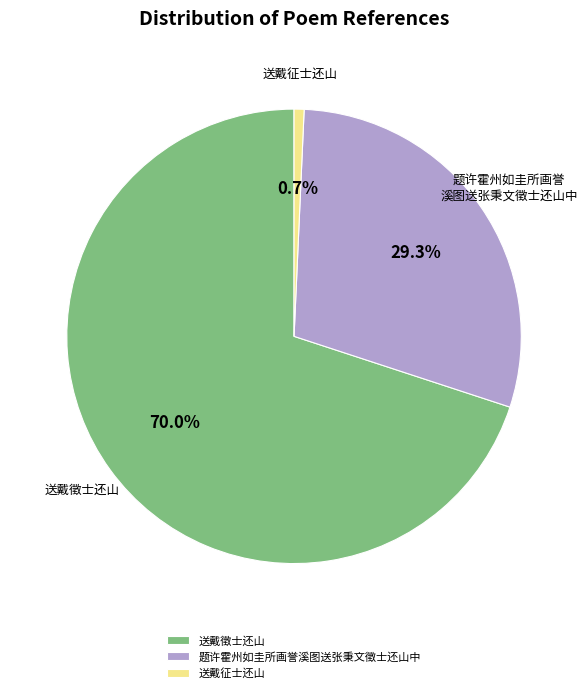

To the nearest percent, what is the difference between the largest and smallest slice percentages?

69%